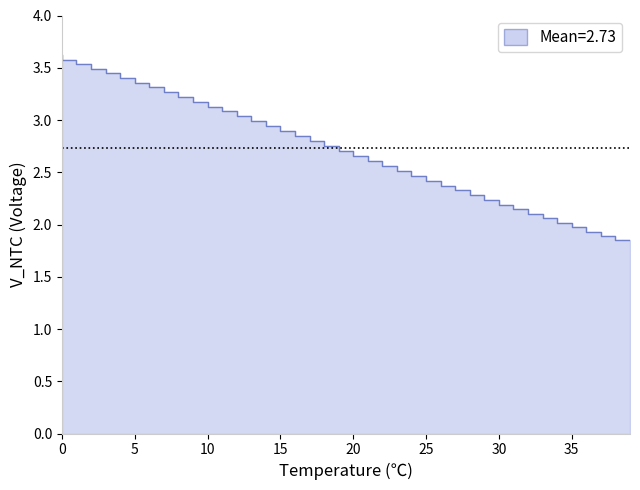

Reading right to left, list all the values displayed in this chart.

39=1.8	38=1.9	37=1.9	36=2.0	35=2.0	34=2.1	33=2.1	32=2.1	31=2.2	30=2.2	29=2.3	28=2.3	27=2.4	26=2.4	25=2.5	24=2.5	23=2.6	22=2.6	21=2.7	20=2.7	19=2.7	18=2.8	17=2.8	16=2.9	15=2.9	14=3.0	13=3.0	12=3.1	11=3.1	10=3.2	9=3.2	8=3.3	7=3.3	6=3.4	5=3.4	4=3.4	3=3.5	2=3.5	1=3.6	0=3.6